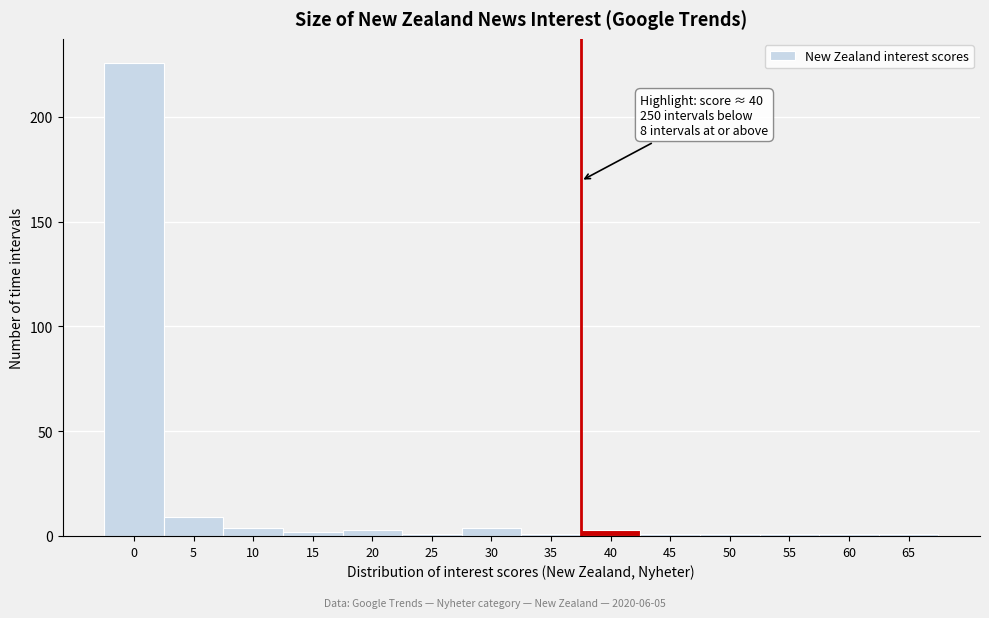

Reading left to right, extract all data points from this chart.

0=226	5=9	10=4	15=2	20=3	25=1	30=4	35=1	40=3	45=1	50=1	55=1	60=1	65=1